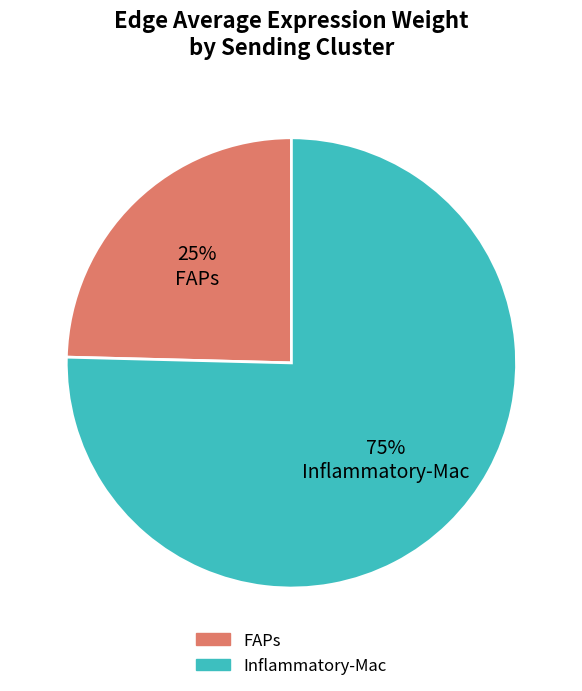

Is there any slice that represents more than half of the pie?

Yes